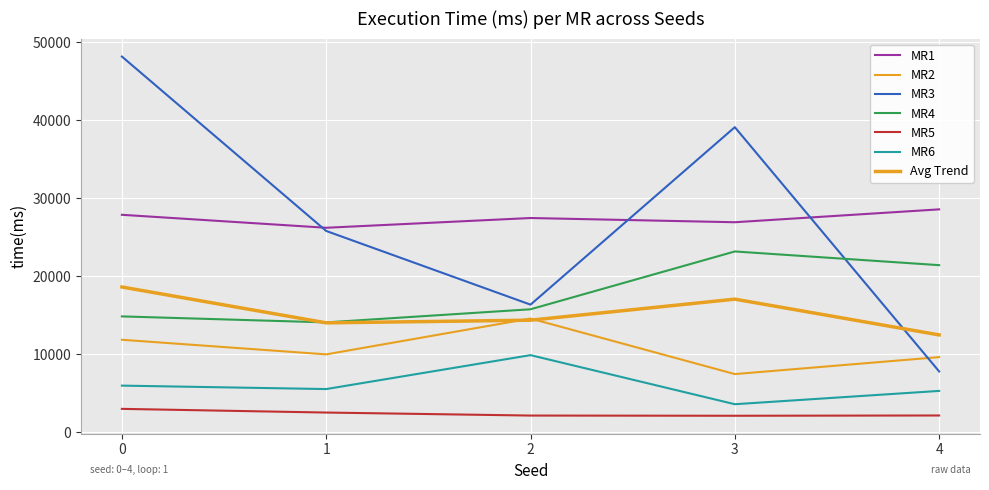

What is the sum of all MR5 values?

11918.0